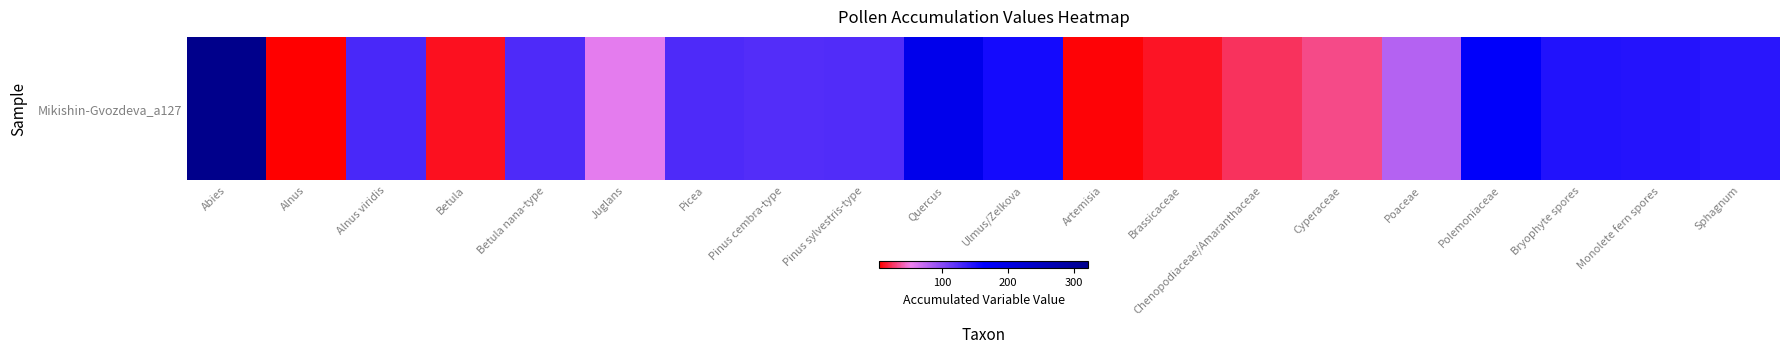

Which has a higher value, Picea or Sphagnum?

Sphagnum